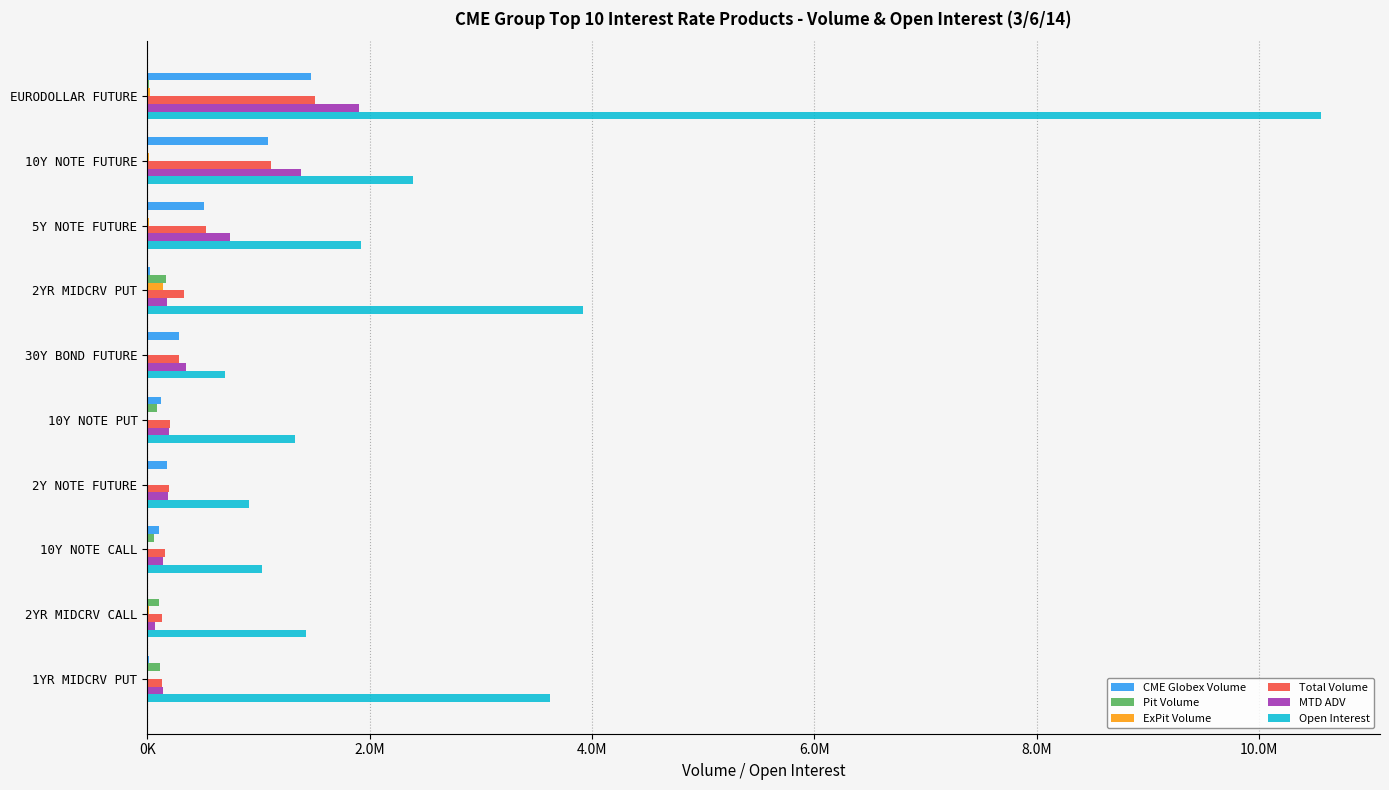

What are all the series names shown in the legend?

CME Globex Volume, Pit Volume, ExPit Volume, Total Volume, MTD ADV, Open Interest